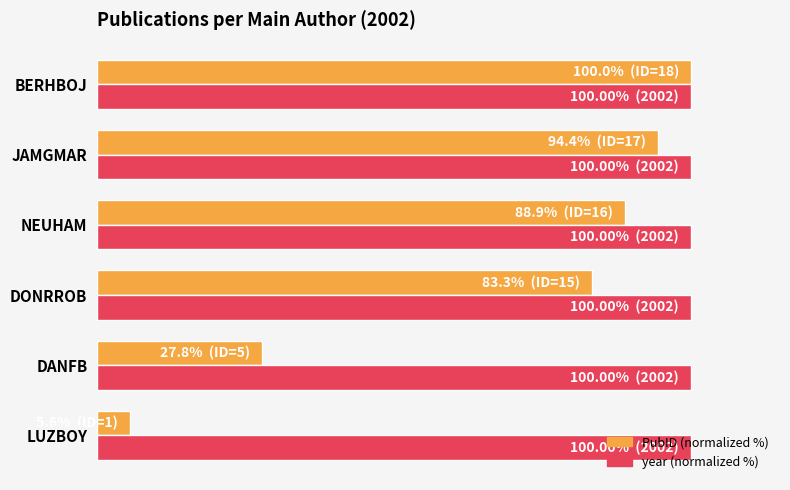

What are all the series names shown in the legend?

PubID (normalized %), year (normalized %)